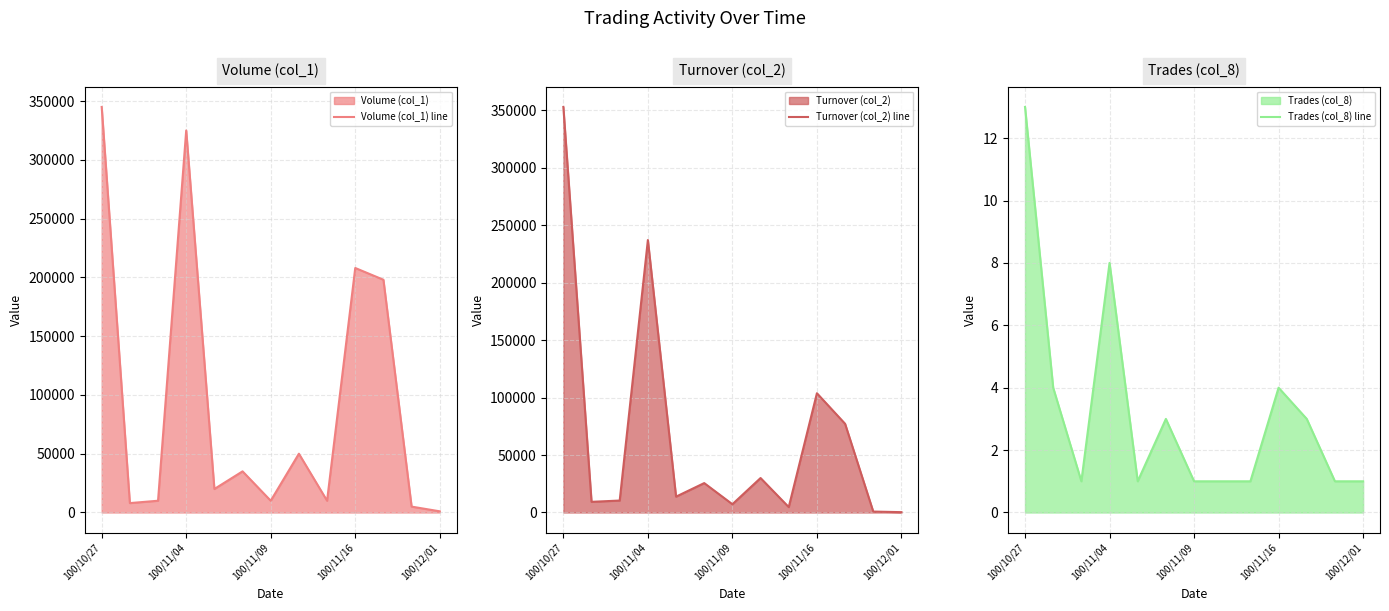

List the series in order of their peak value, highest first.

Turnover (col_2) line, Volume (col_1) line, Trades (col_8) line